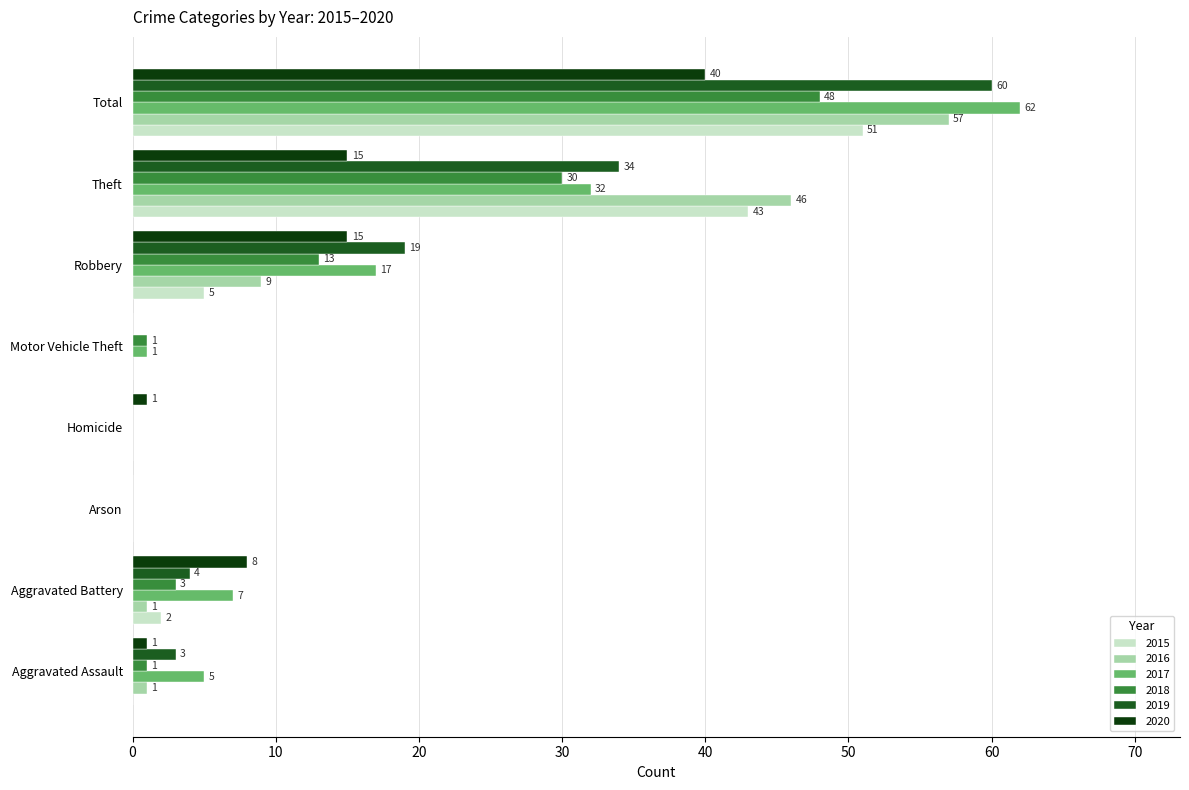

Which label corresponds to the largest value in the chart?

Total